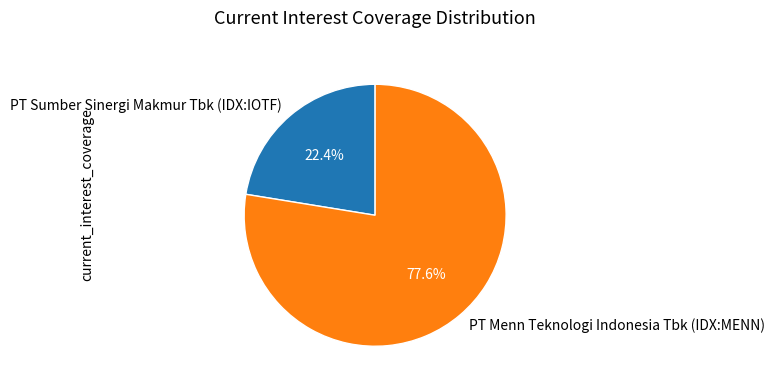

Rank the categories by value from lowest to highest.

PT Sumber Sinergi Makmur Tbk (IDX:IOTF), PT Menn Teknologi Indonesia Tbk (IDX:MENN)